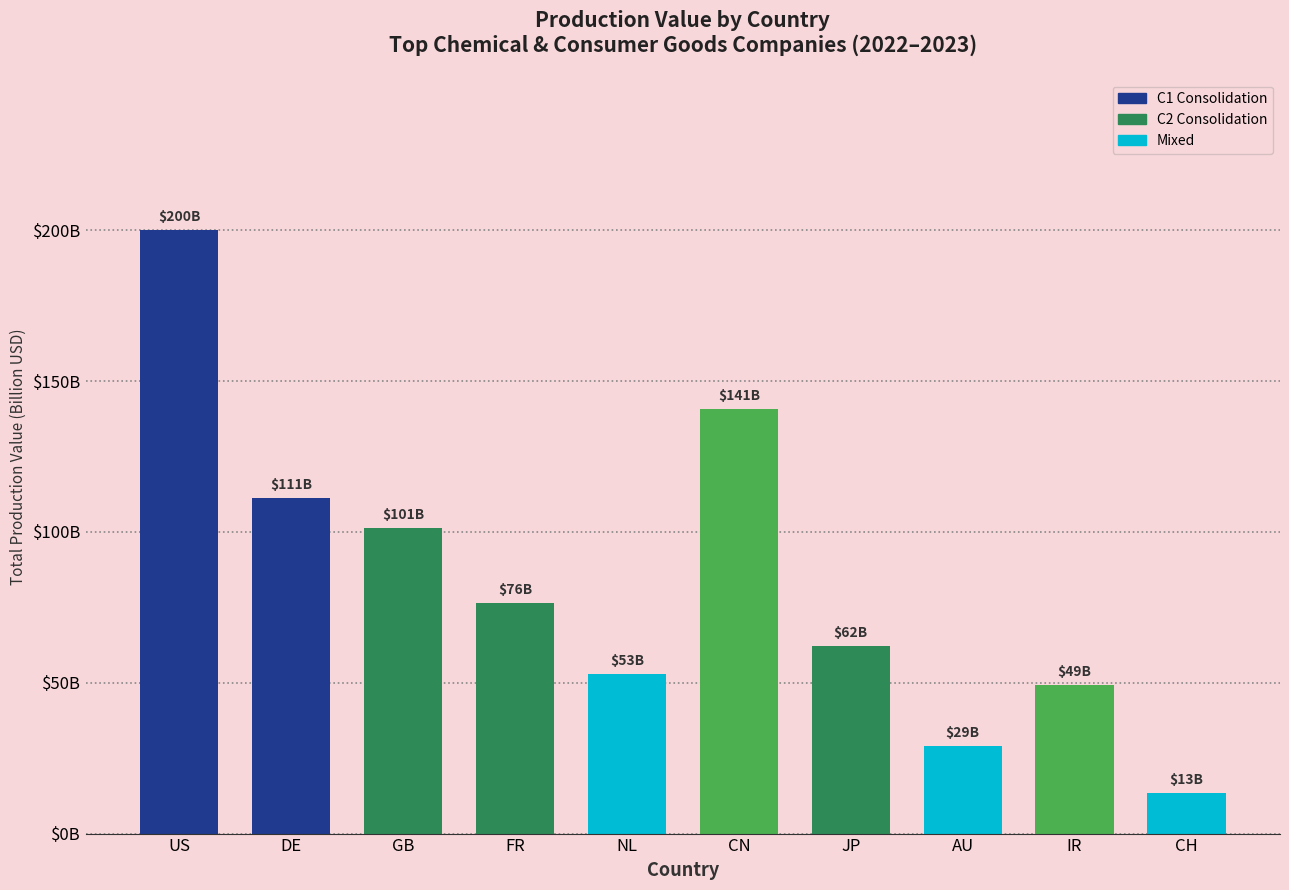

Reading left to right, extract all data points from this chart.

200.0	111.4	101.3	76.3	53.0	140.8	62.3	28.9	49.3	13.4